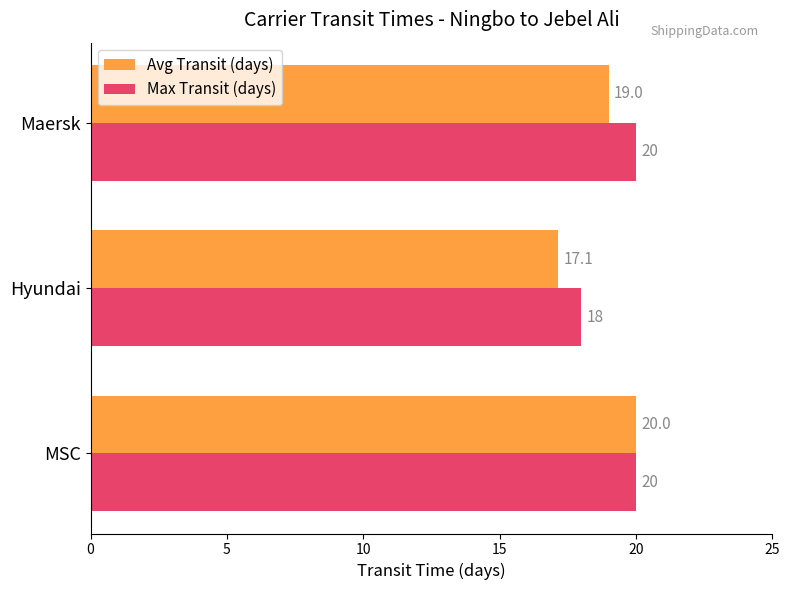

What is the difference between the maximum and minimum values in the Max Transit (days) series?

2.0